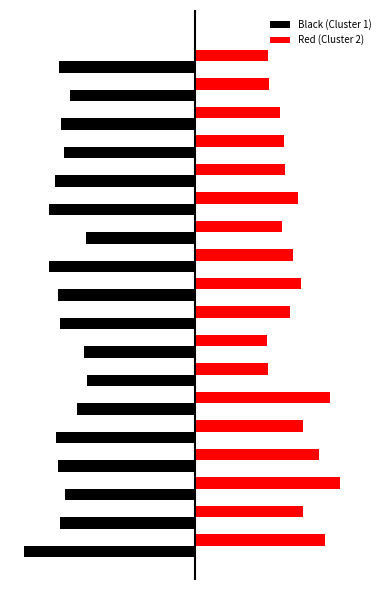

Which series has the largest total across all categories?

Red (Cluster 2)